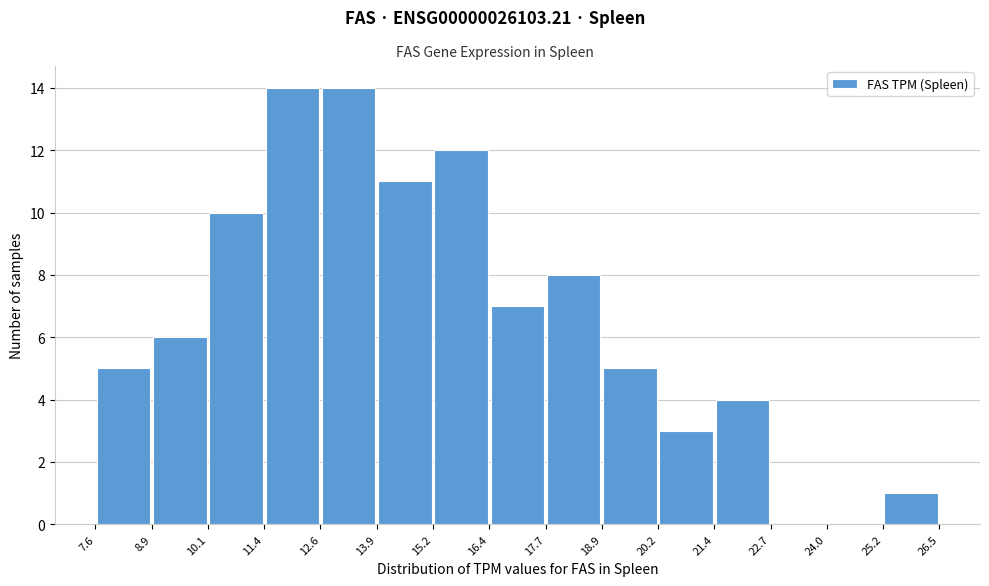

Reading left to right, list every bar in this chart as the range it spans on the x-axis followed by its height. The values are not printed on the chart, so give them approximately, as read against the axis.

7.6 to 8.9: 5
8.9 to 10.1: 6
10.1 to 11.4: 10
11.4 to 12.6: 14
12.6 to 13.9: 14
13.9 to 15.2: 11
15.2 to 16.4: 12
16.4 to 17.7: 7
17.7 to 18.9: 8
18.9 to 20.2: 5
20.2 to 21.4: 3
21.4 to 22.7: 4
22.7 to 24.0: 0
24.0 to 25.2: 0
25.2 to 26.5: 1